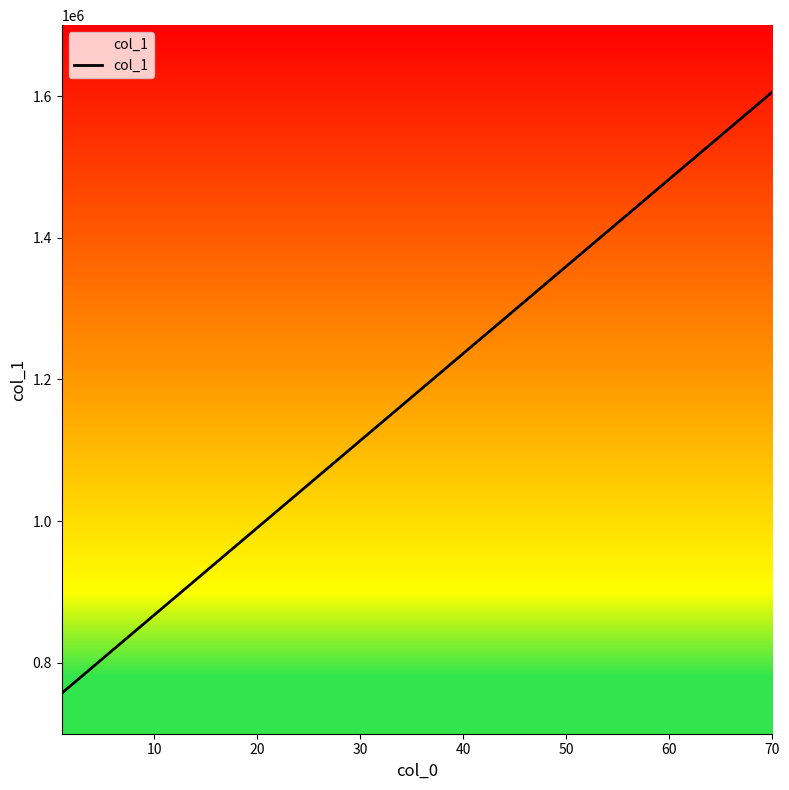

How many values are below 1175233?

7